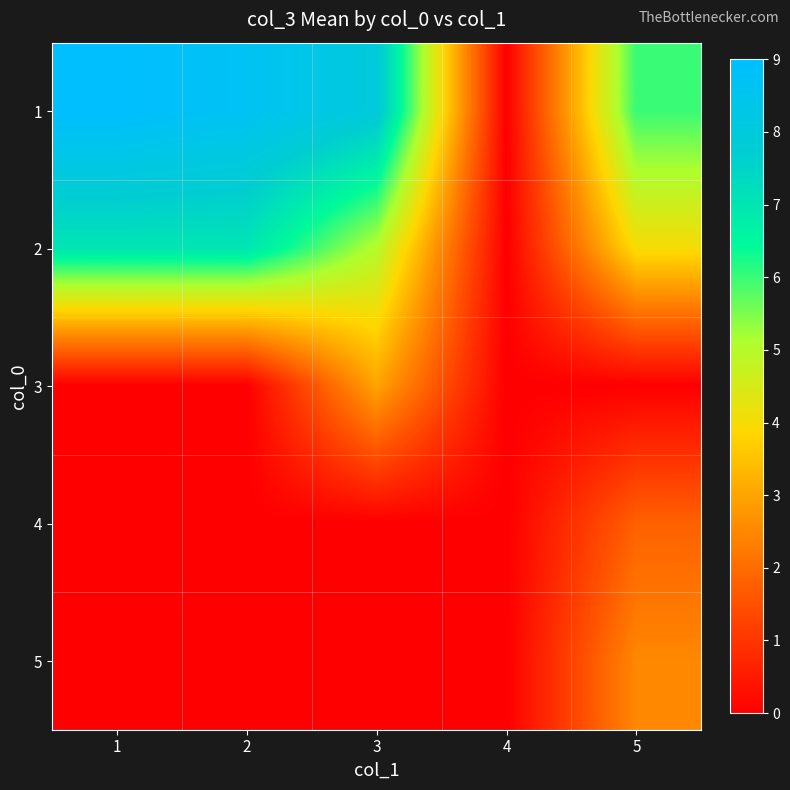

Reading right to left, list all the values displayed in this chart.

1: 5=6.0	4=0.0	3=8.0	2=8.7	1=9.0
2: 5=4.0	4=0.0	3=5.0	2=7.0	1=7.0
3: 5=0.0	4=0.0	3=3.0	2=0.0	1=0.0
4: 5=1.8	4=0.0	3=0.0	2=0.0	1=0.0
5: 5=2.5	4=0.0	3=0.0	2=0.0	1=0.0